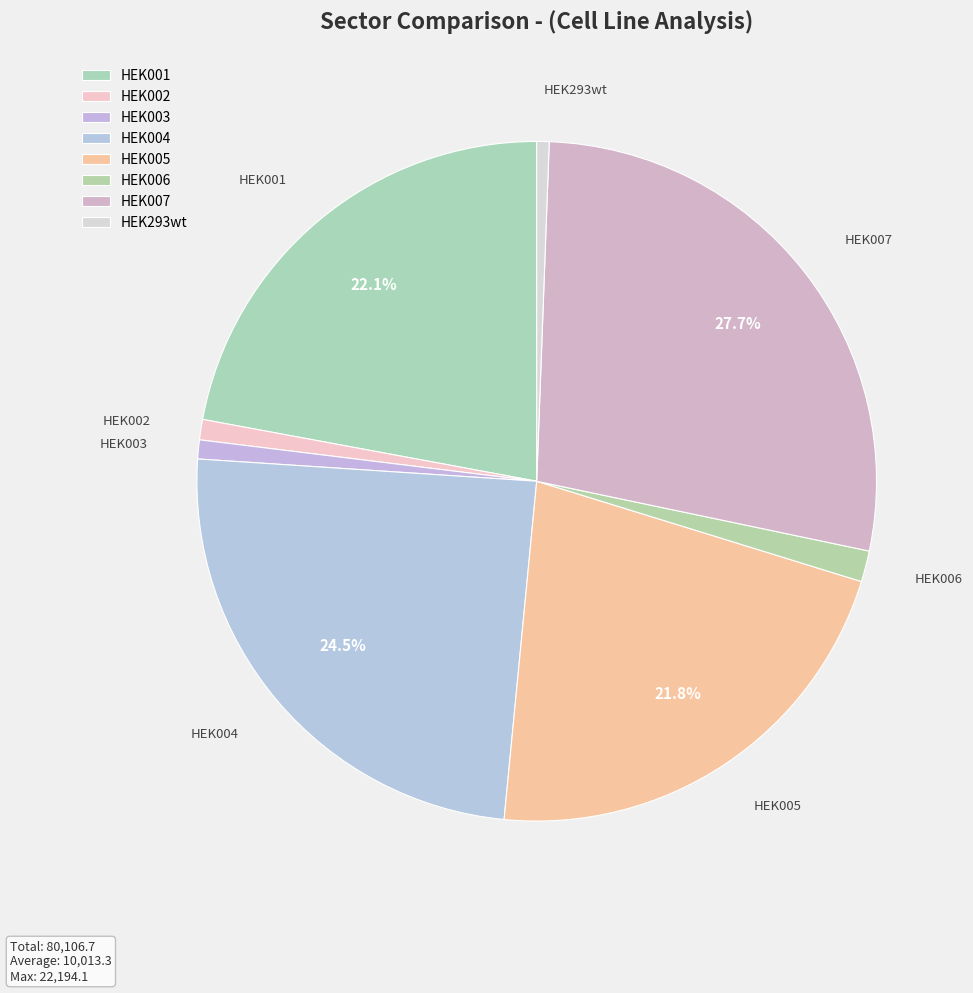

Count the number of slices in the pie.

8